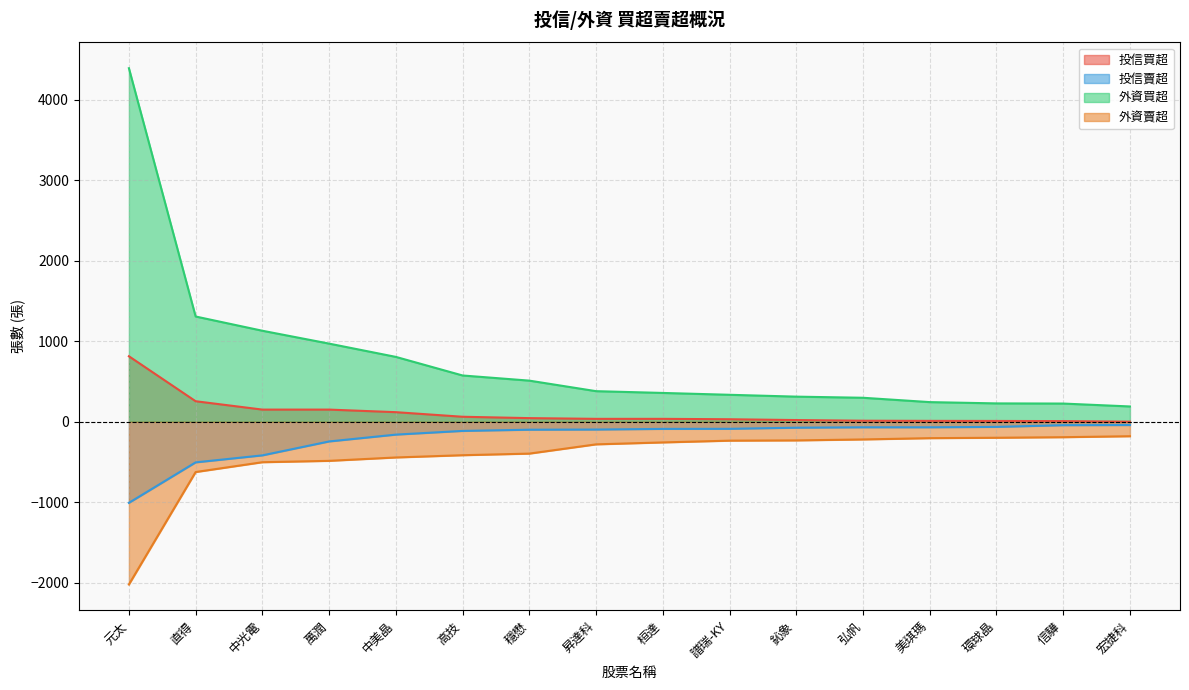

Between 鈊象 and 桓達, which is larger?

桓達